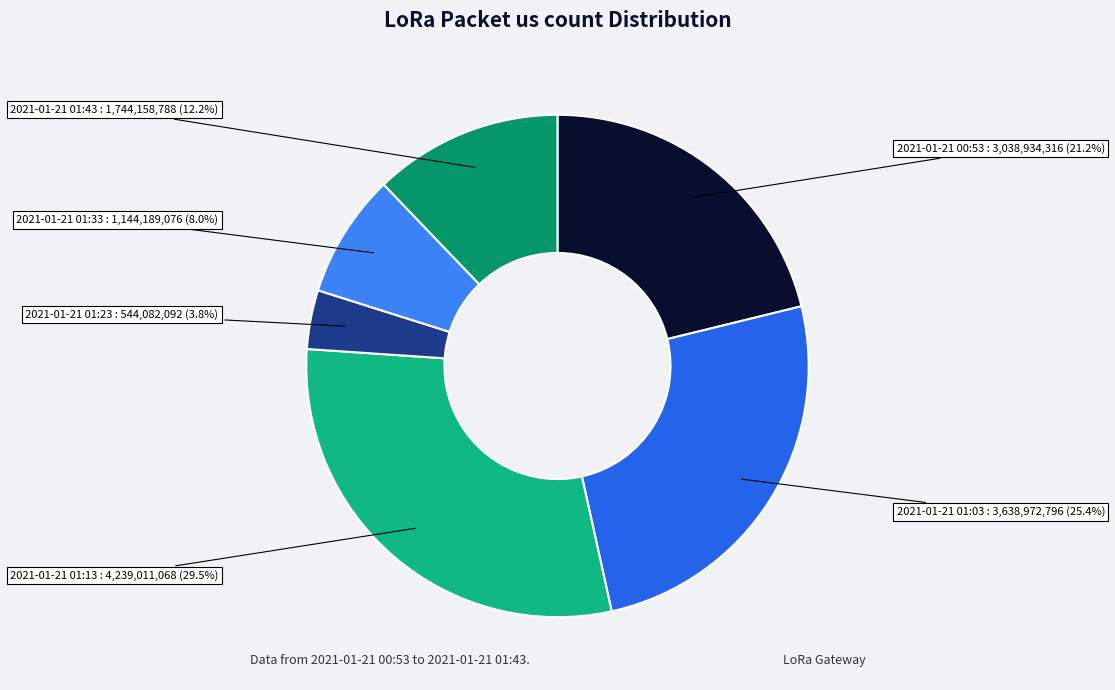

Is there any slice that represents more than half of the pie?

No